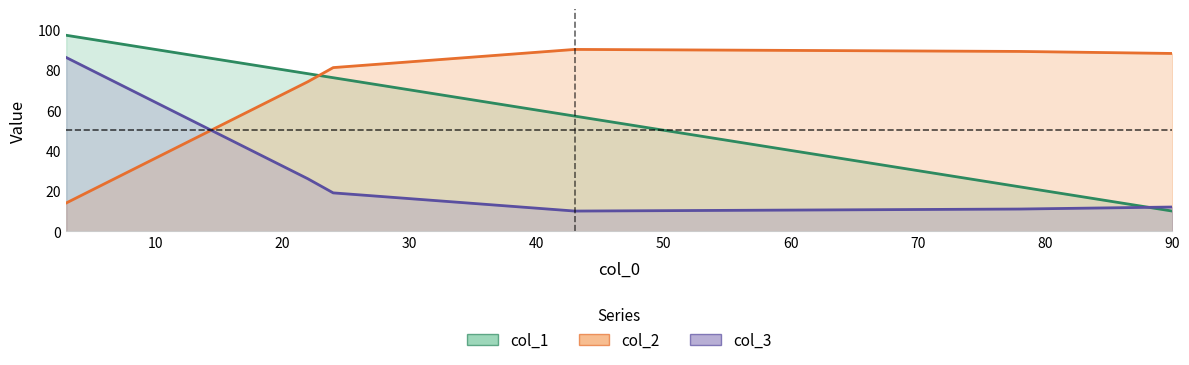

How many lines are shown in the chart?

3